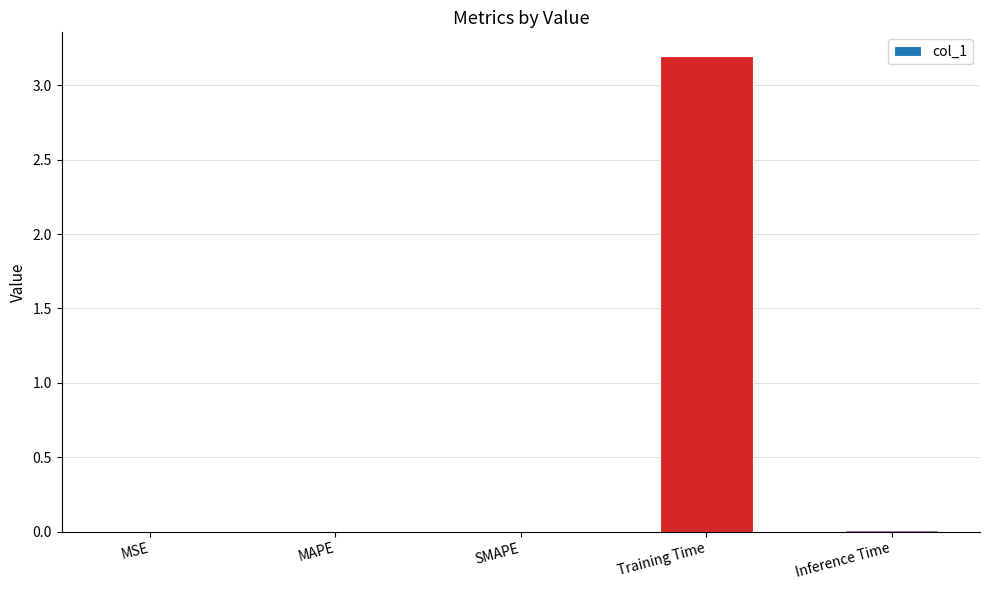

How many distinct data groups are displayed?

1